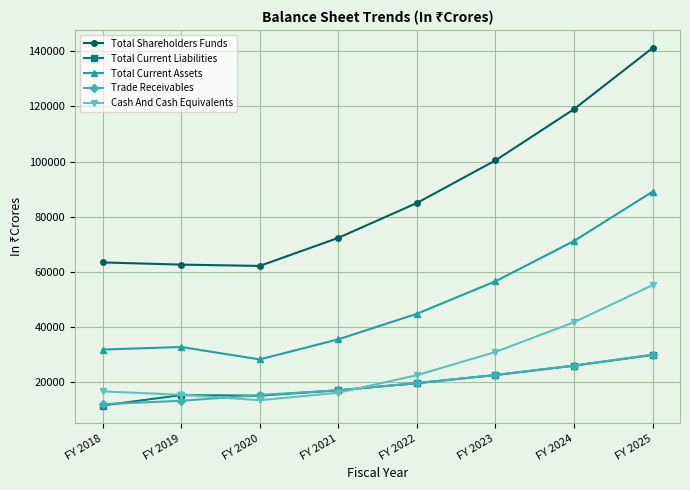

What is the difference between the highest and lowest values at FY 2020?

48672.0